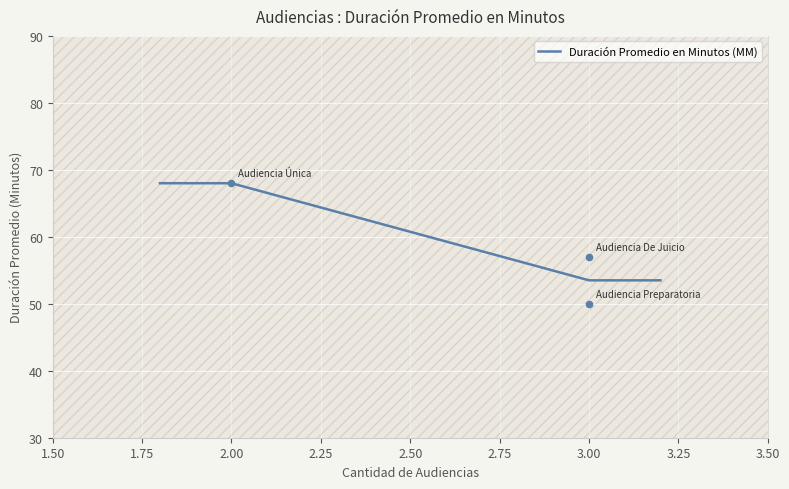

What is the lowest value of the Duración Promedio en Minutos (MM) series?

53.5